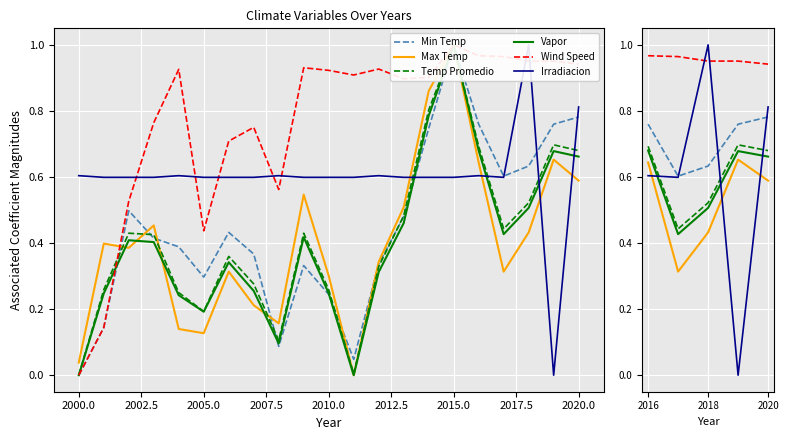

How many data points does each series have?

5